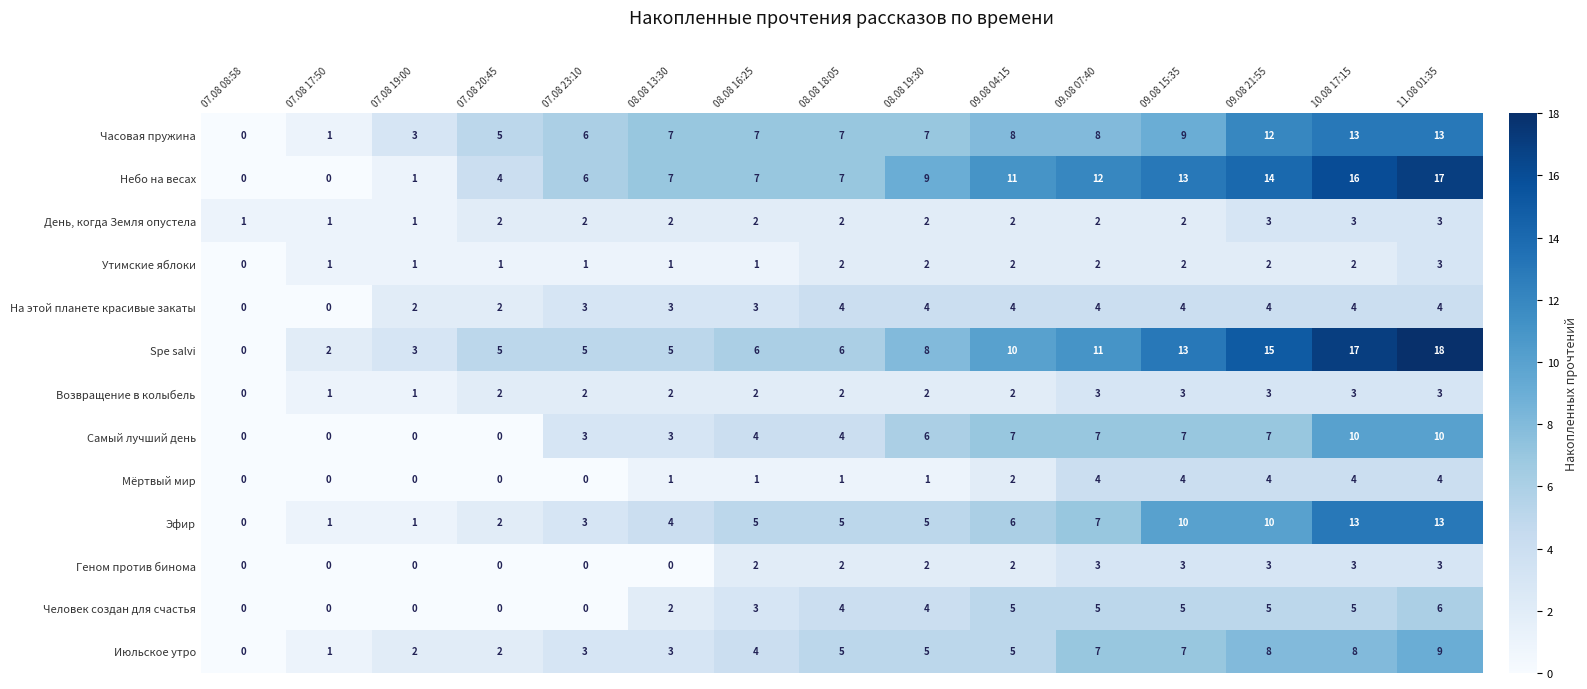

At how many categories does at least one series exceed 8?

7